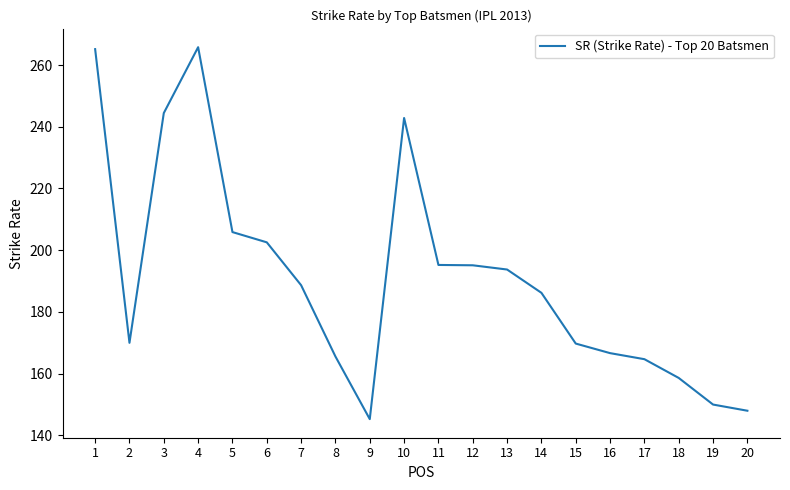

Which has a higher value, 10 or 11?

10